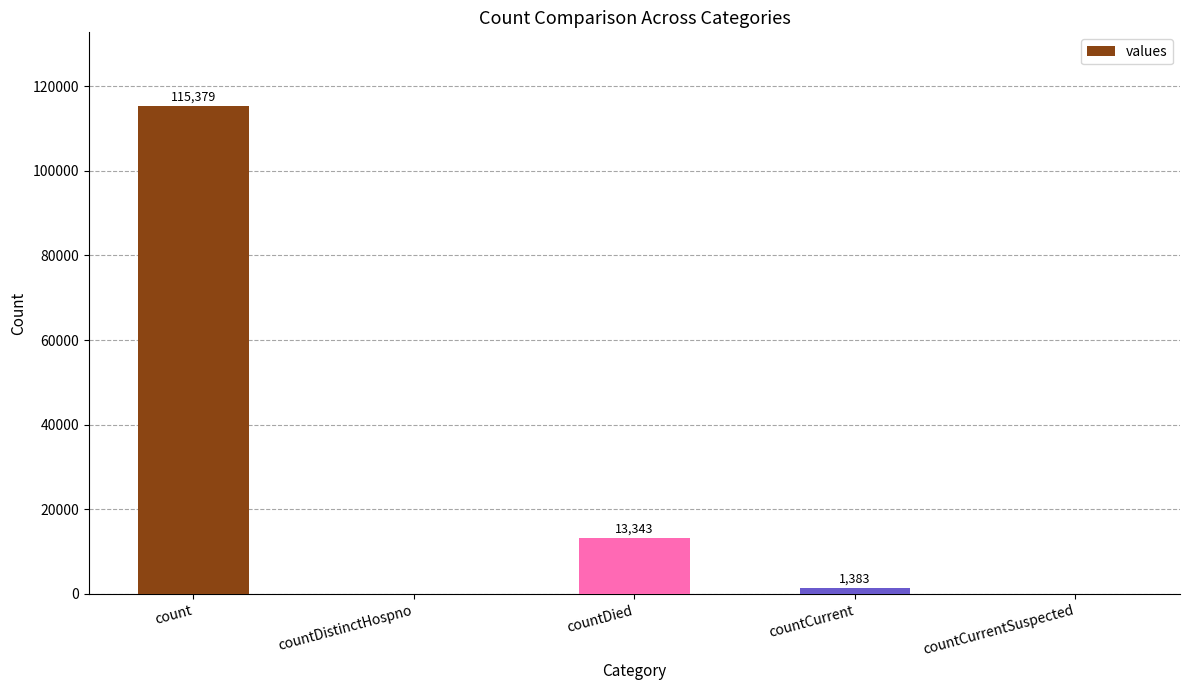

Reading left to right, what are all the values shown in this chart?

115379	0	13343	1383	0